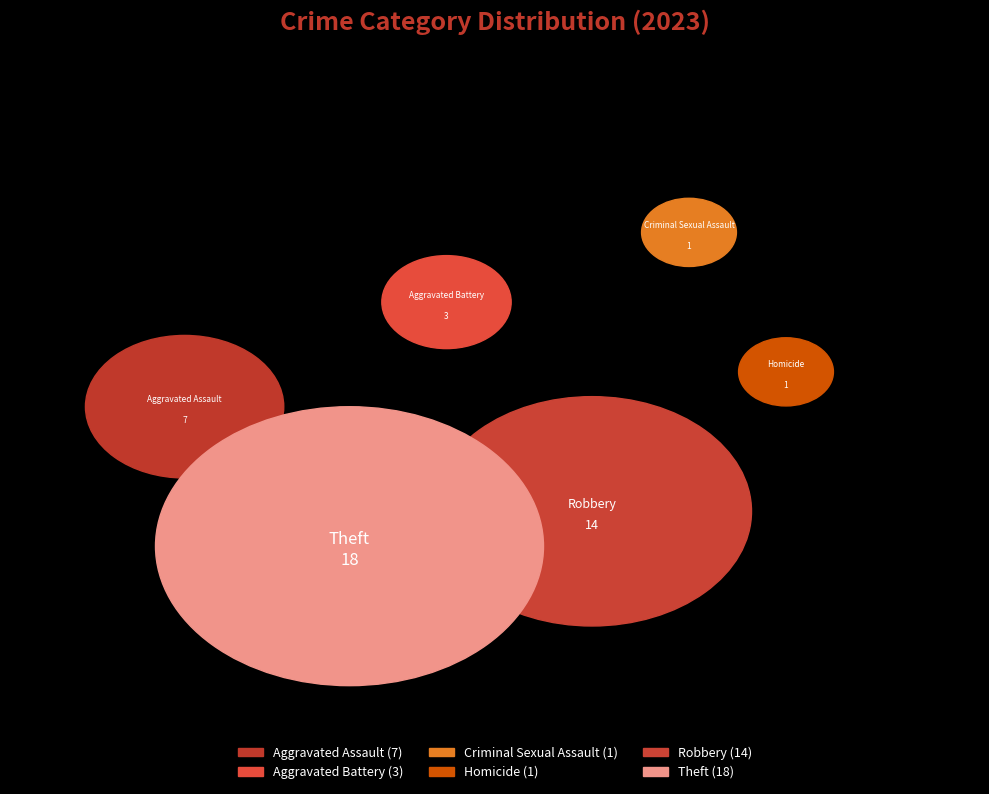

Does Criminal Sexual Assault represent more than half of the total?

No